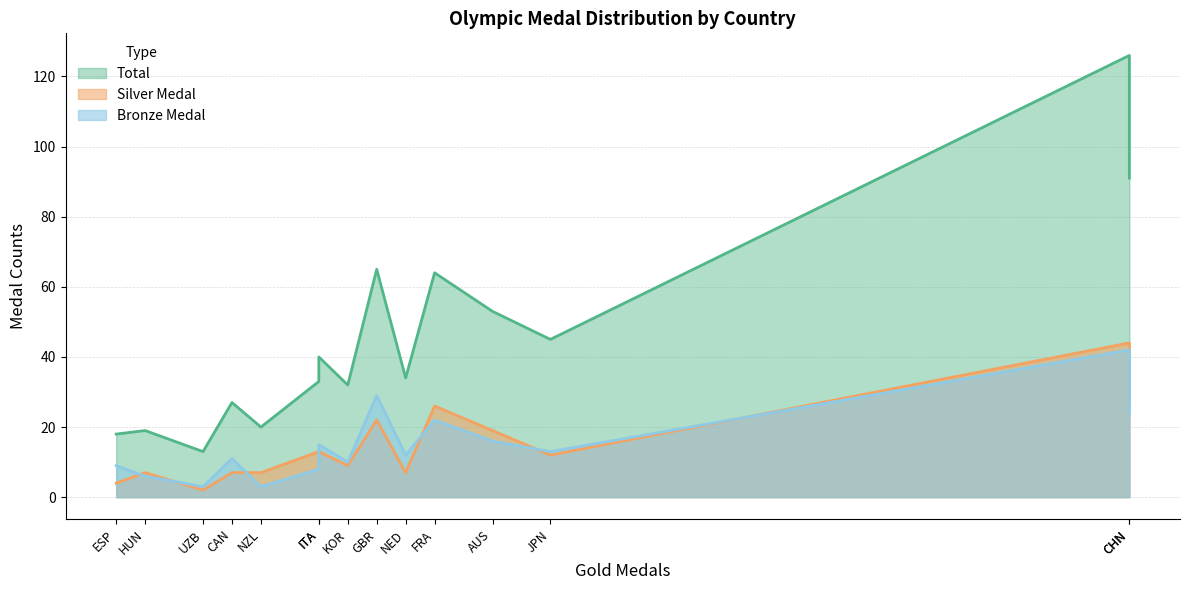

The value of Bronze Medal at FRA is 22. True or false?

True